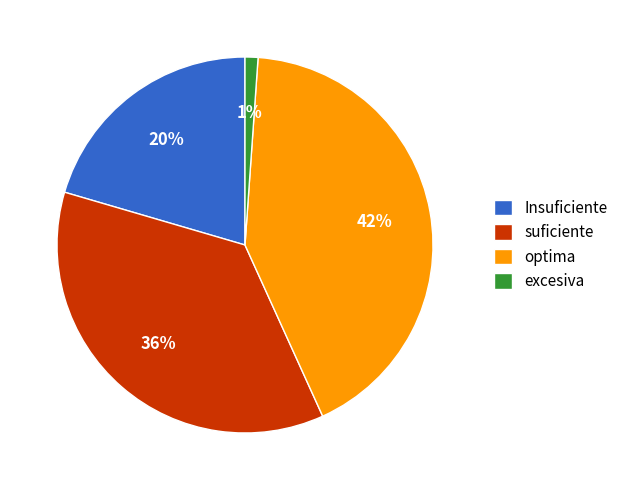

Is there any slice that represents more than half of the pie?

No